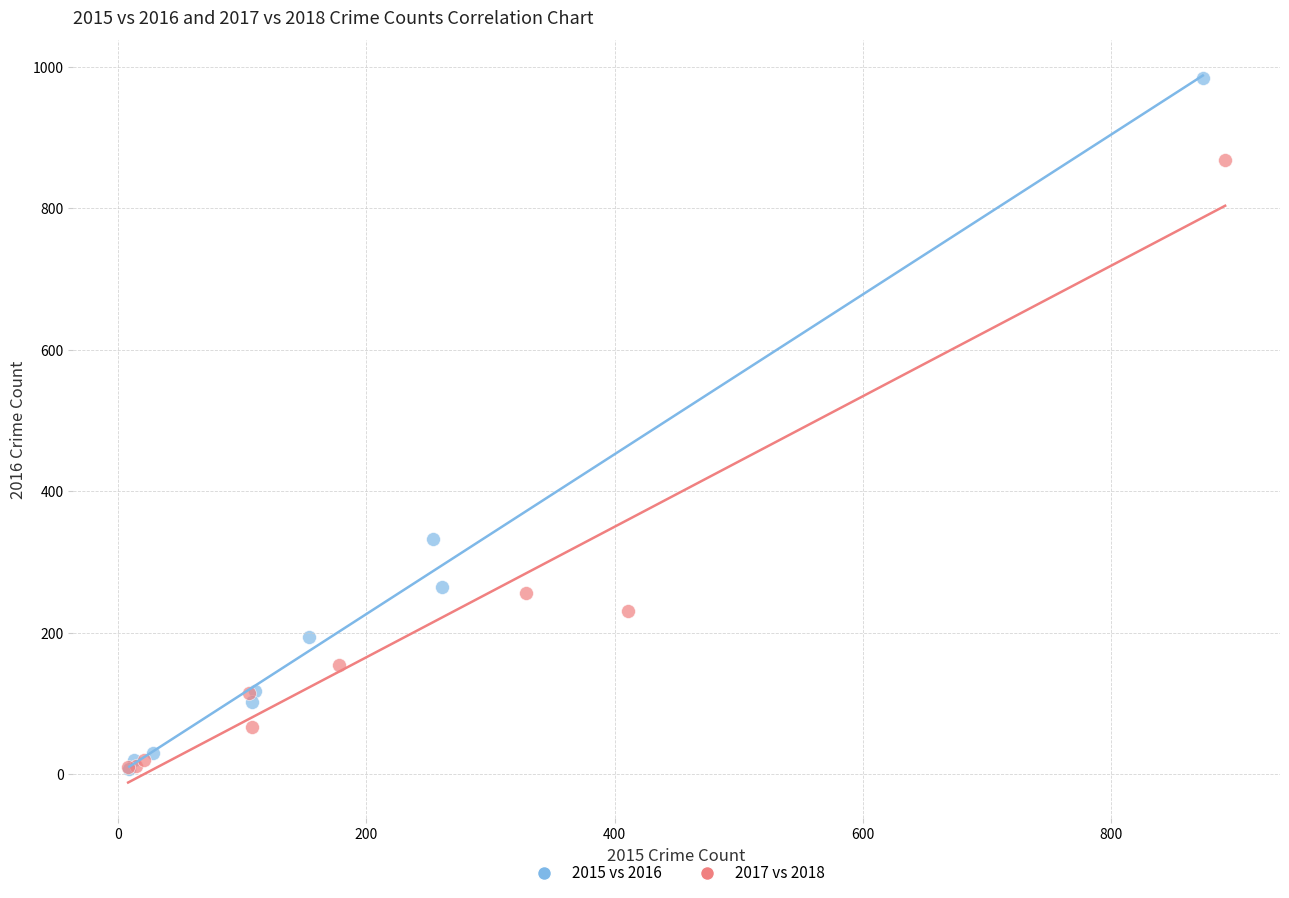

Which series contains the highest Y value?

2015 vs 2016